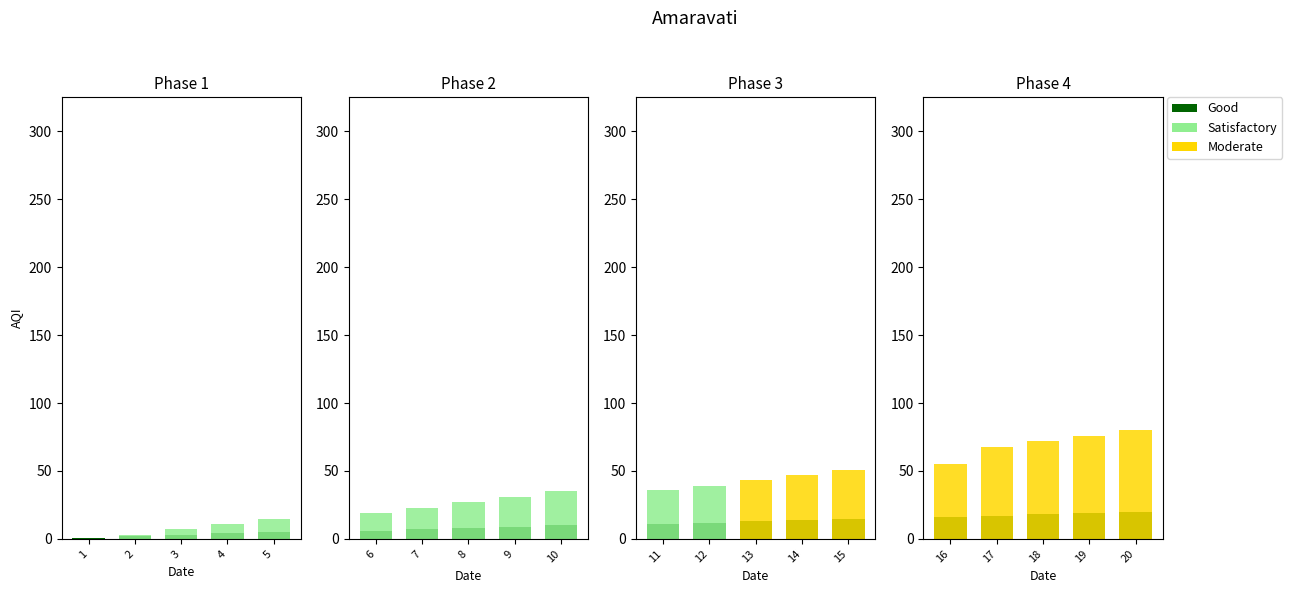

Does the chart contain stacked bars?

No